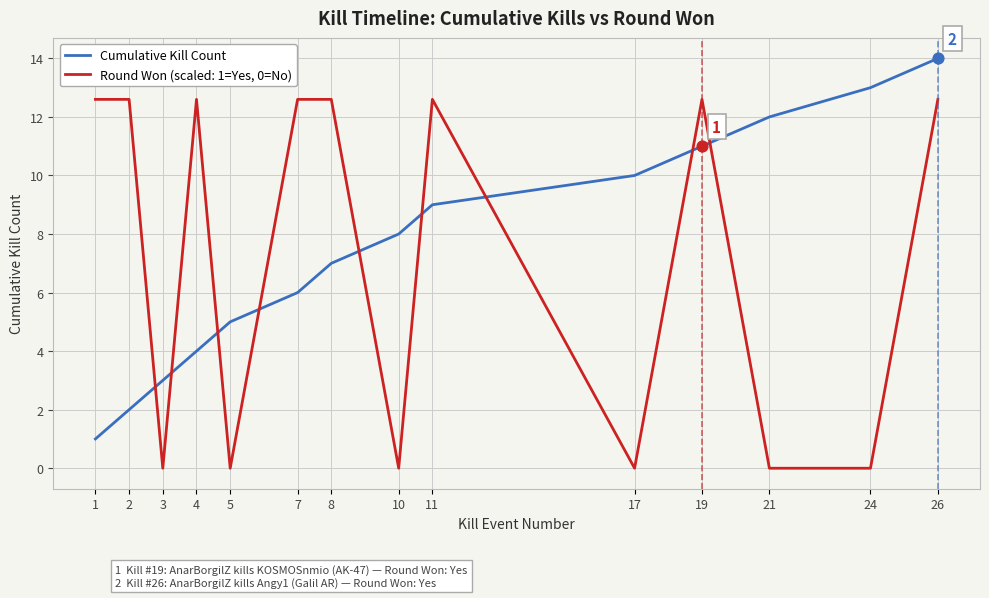

Which series changed the most between 8 and 26?

Cumulative Kill Count